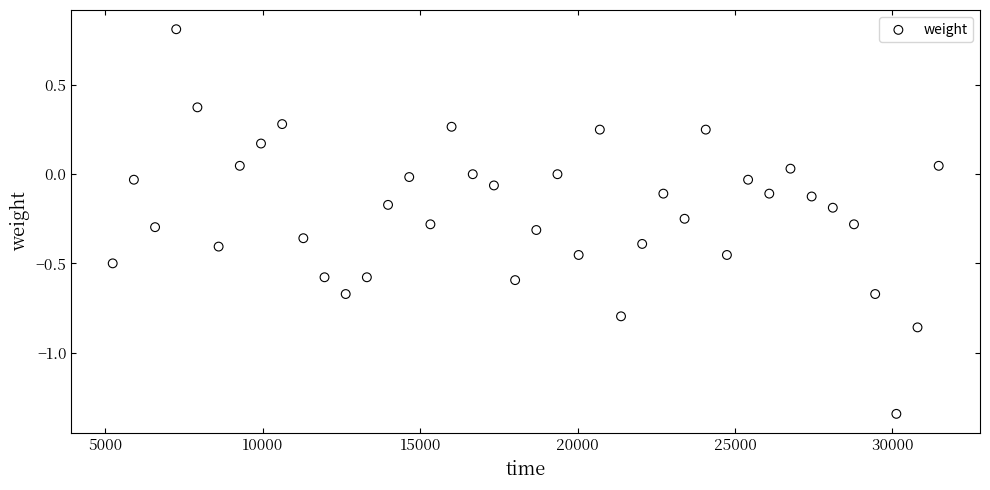

What is the range of Y values (max minus min)?

2.2